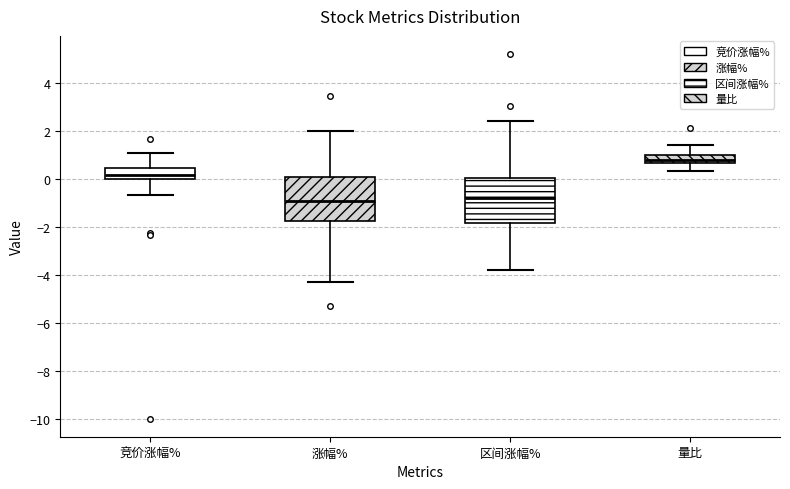

Where does the upper whisker of the box for 量比 end on the y-axis? The values are not printed on the chart, so give them approximately, as read against the axis.

1.4